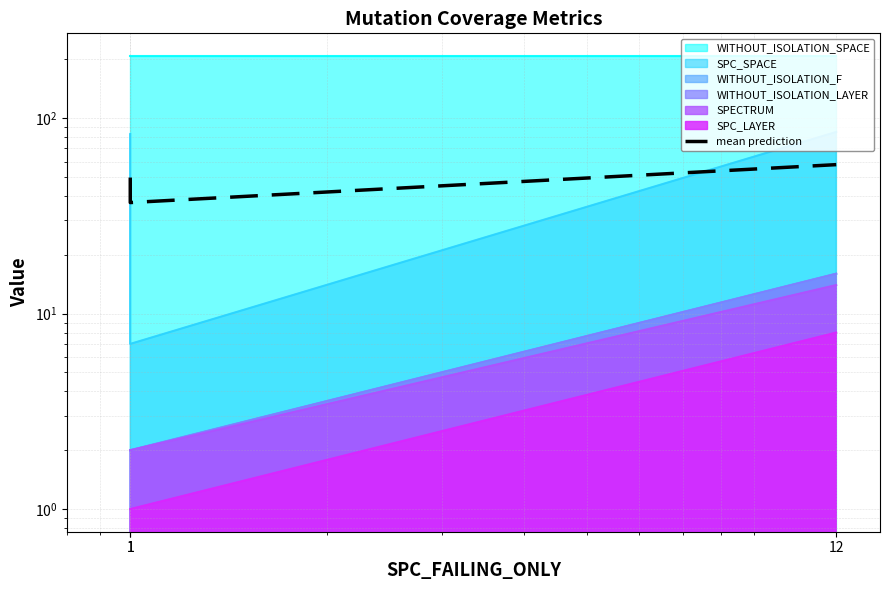

What is the value of the 3rd point from the left?

57.8